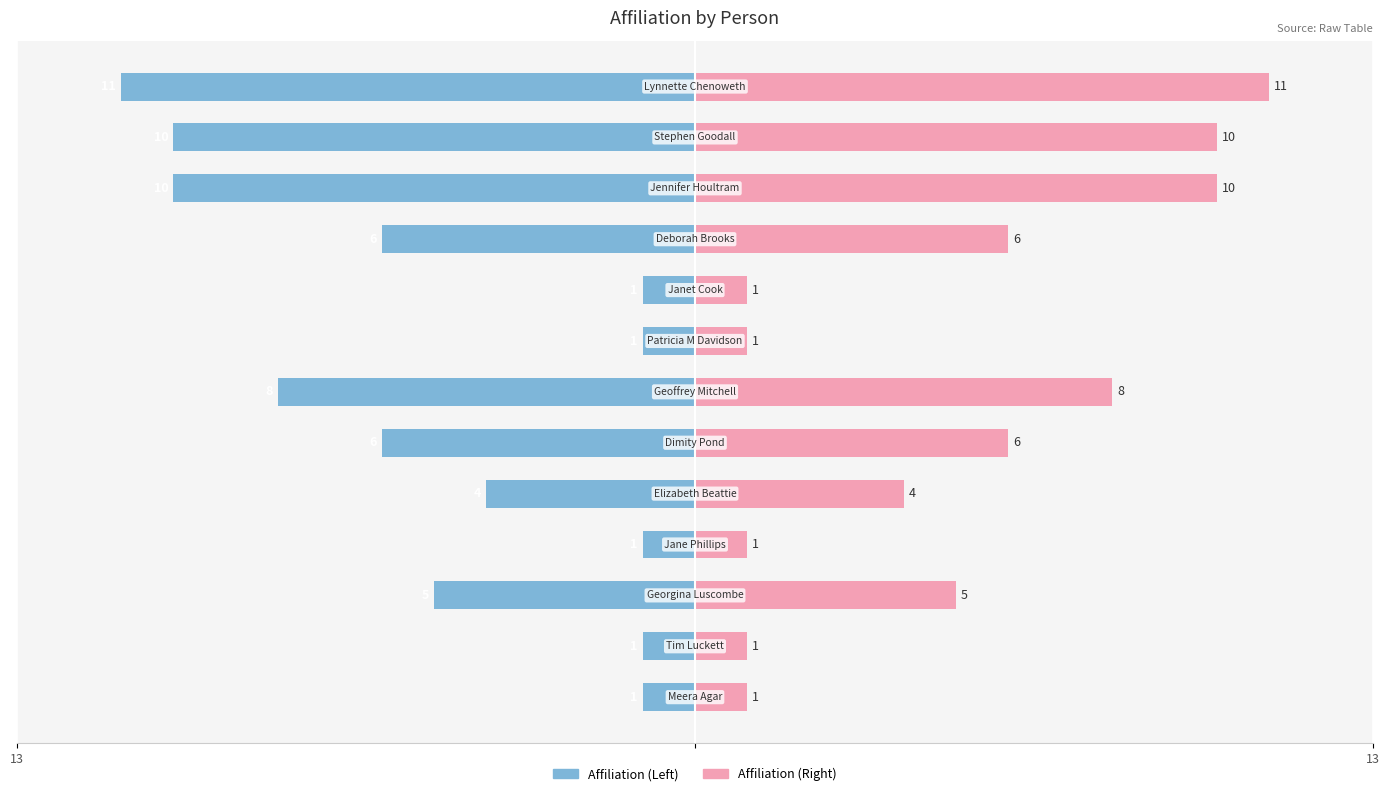

How many groups of bars are there?

13